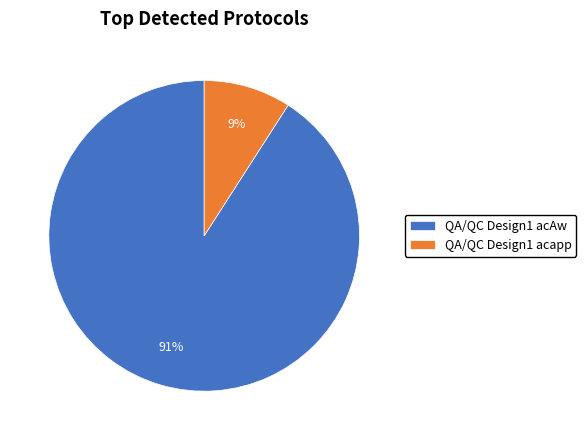

To the nearest percent, what is the difference between the QA/QC Design1 acapp and QA/QC Design1 acAw slice percentages?

82%